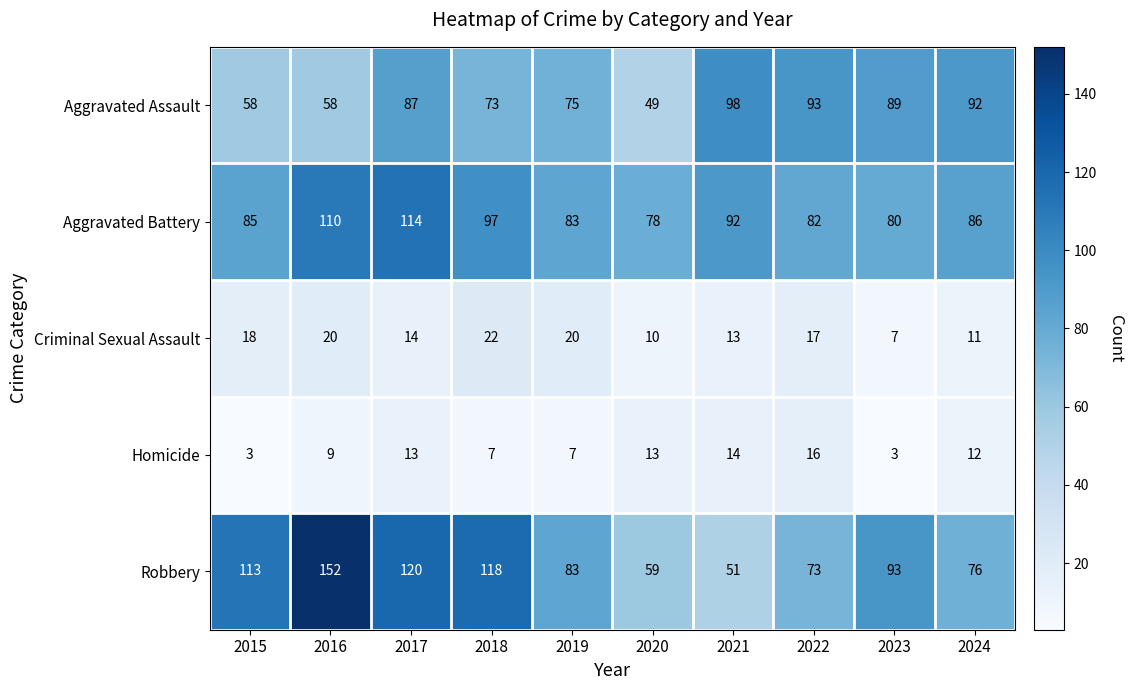

Which series has the widest spread of values?

Robbery